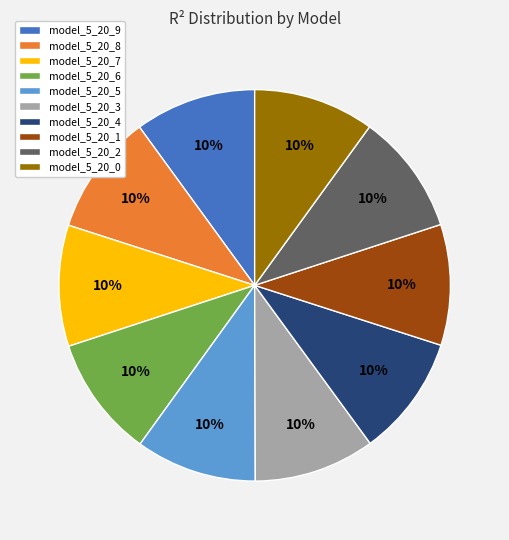

Does model_5_20_0 represent more than half of the total?

No